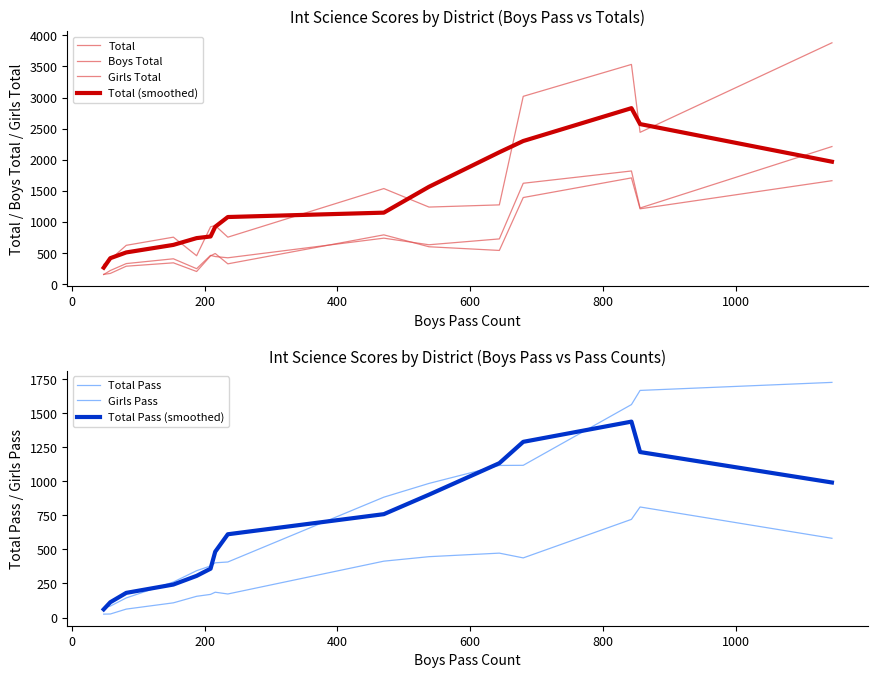

Is this an area chart (filled region under the line)?

No